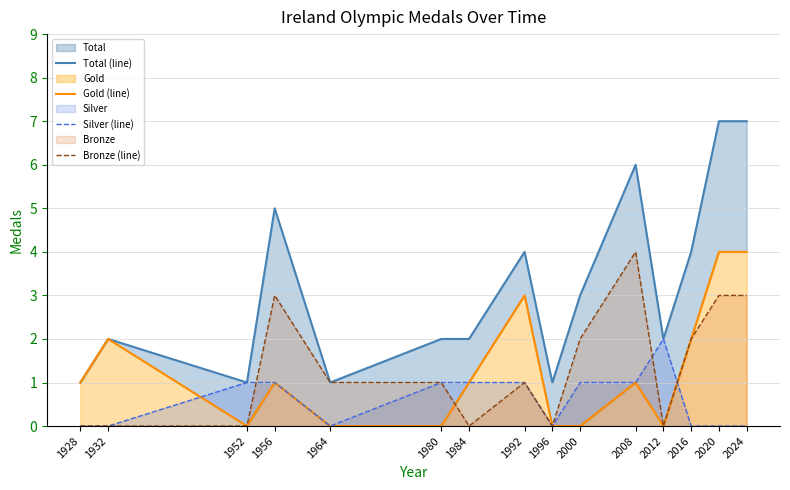

Reading left to right, list all the values displayed in this chart.

Total (line): 1928=1	1932=2	1952=1	1956=5	1964=1	1980=2	1984=2	1992=4	1996=1	2000=3	2008=6	2012=2	2016=4	2020=7	2024=7
Gold (line): 1928=1	1932=2	1952=0	1956=1	1964=0	1980=0	1984=1	1992=3	1996=0	2000=0	2008=1	2012=0	2016=2	2020=4	2024=4
Silver (line): 1928=0	1932=0	1952=1	1956=1	1964=0	1980=1	1984=1	1992=1	1996=0	2000=1	2008=1	2012=2	2016=0	2020=0	2024=0
Bronze (line): 1928=0	1932=0	1952=0	1956=3	1964=1	1980=1	1984=0	1992=1	1996=0	2000=2	2008=4	2012=0	2016=2	2020=3	2024=3